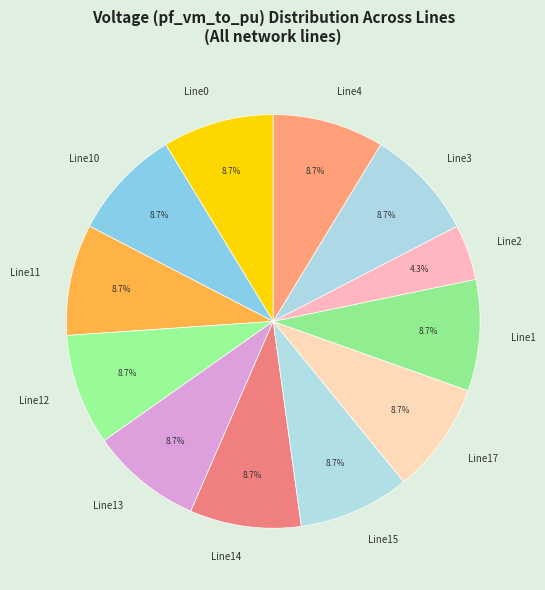

Is Line4 the majority of the pie?

No